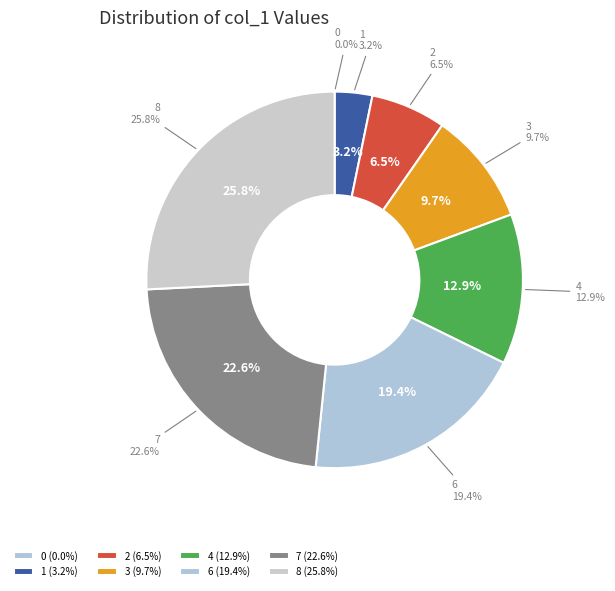

Does 7 account for over 50% of the chart?

No